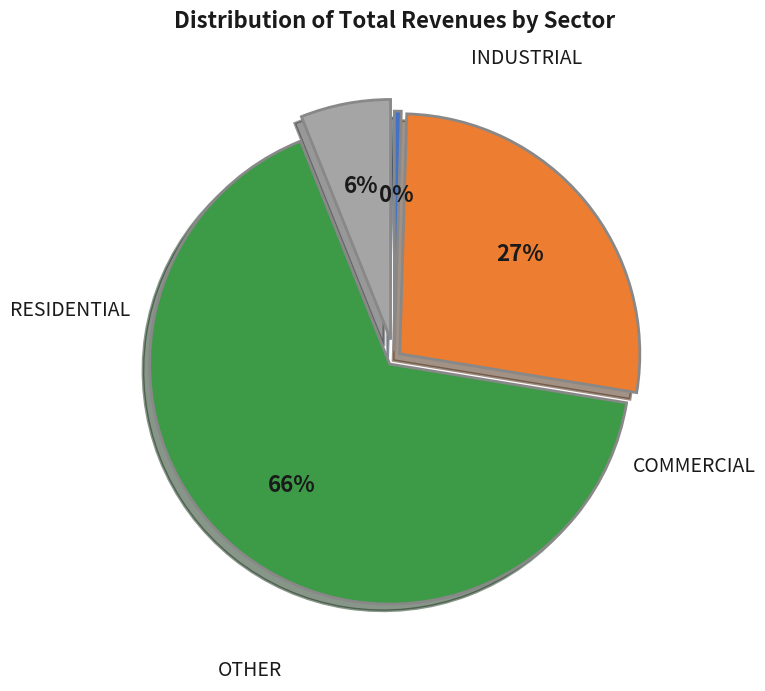

To the nearest percent, what is the average slice percentage?

25%